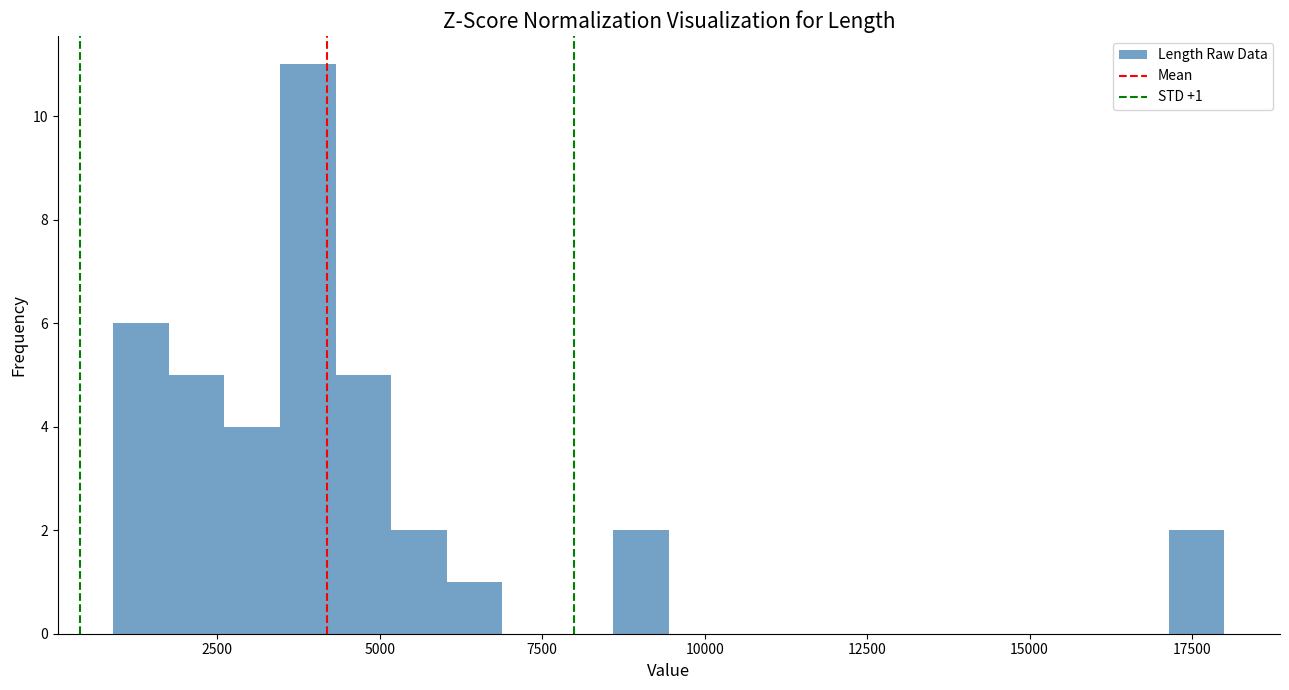

Read against the x-axis, roughly where is the centre of the tallest bar?

4000